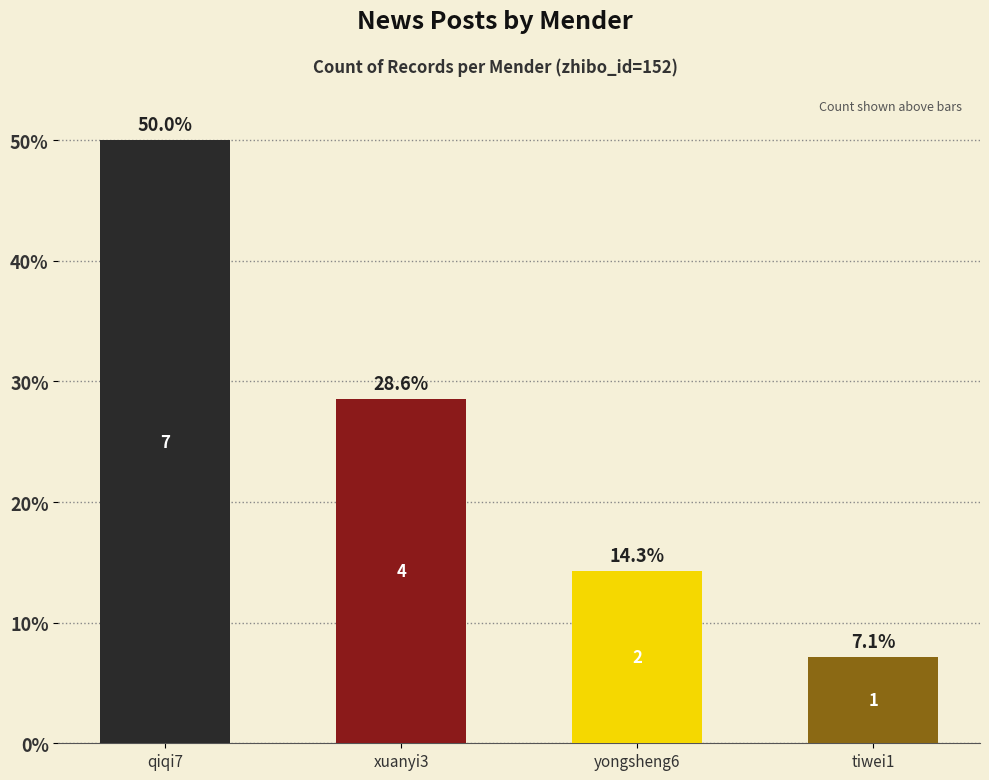

What is the change in value from xuanyi3 to tiwei1?

-21.4